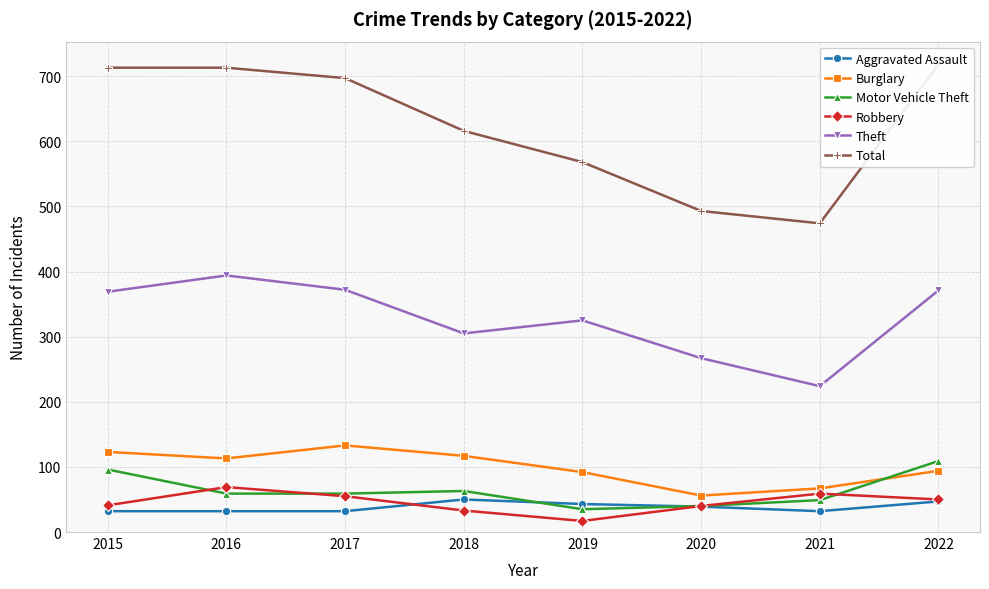

Reading left to right, extract all data points from this chart.

Aggravated Assault: 32	32	32	50	43	39	32	47
Burglary: 123	113	133	117	92	56	67	94
Motor Vehicle Theft: 96	59	59	63	35	40	49	109
Robbery: 41	69	55	33	17	40	59	50
Theft: 369	394	372	305	325	267	224	371
Total: 713	713	697	616	568	493	474	718